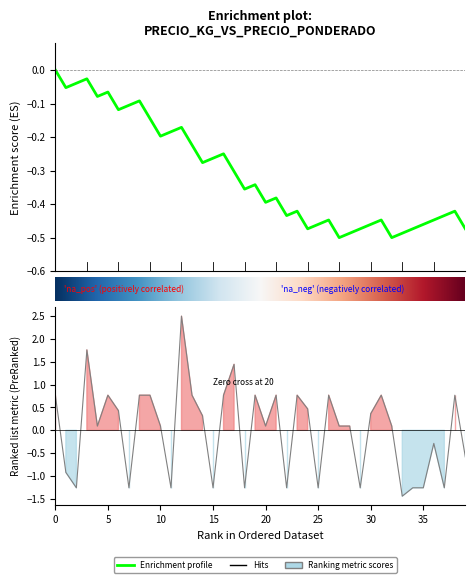

How many data points are above 0?

25